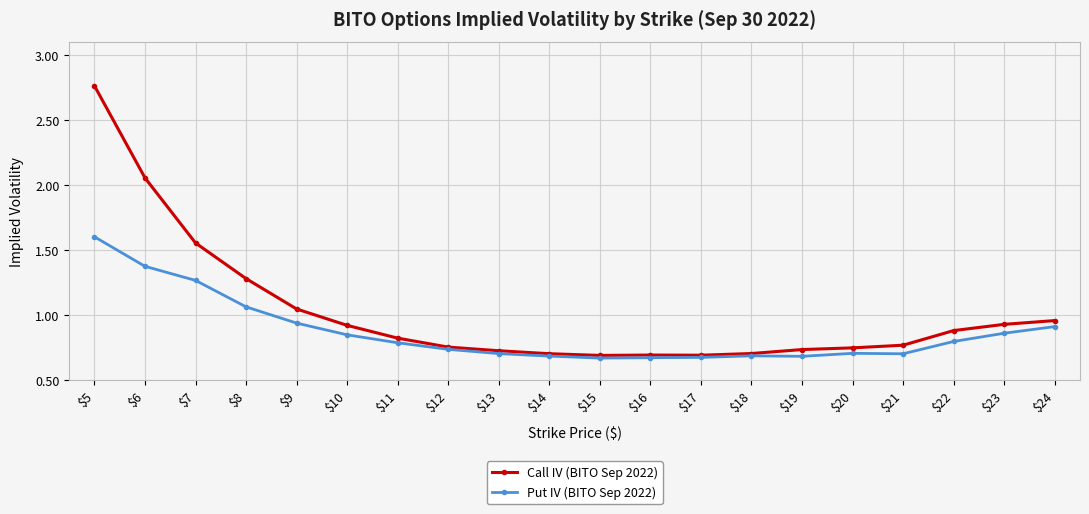

The Put IV (BITO Sep 2022) series shows 1.3 at $7. True or false?

True